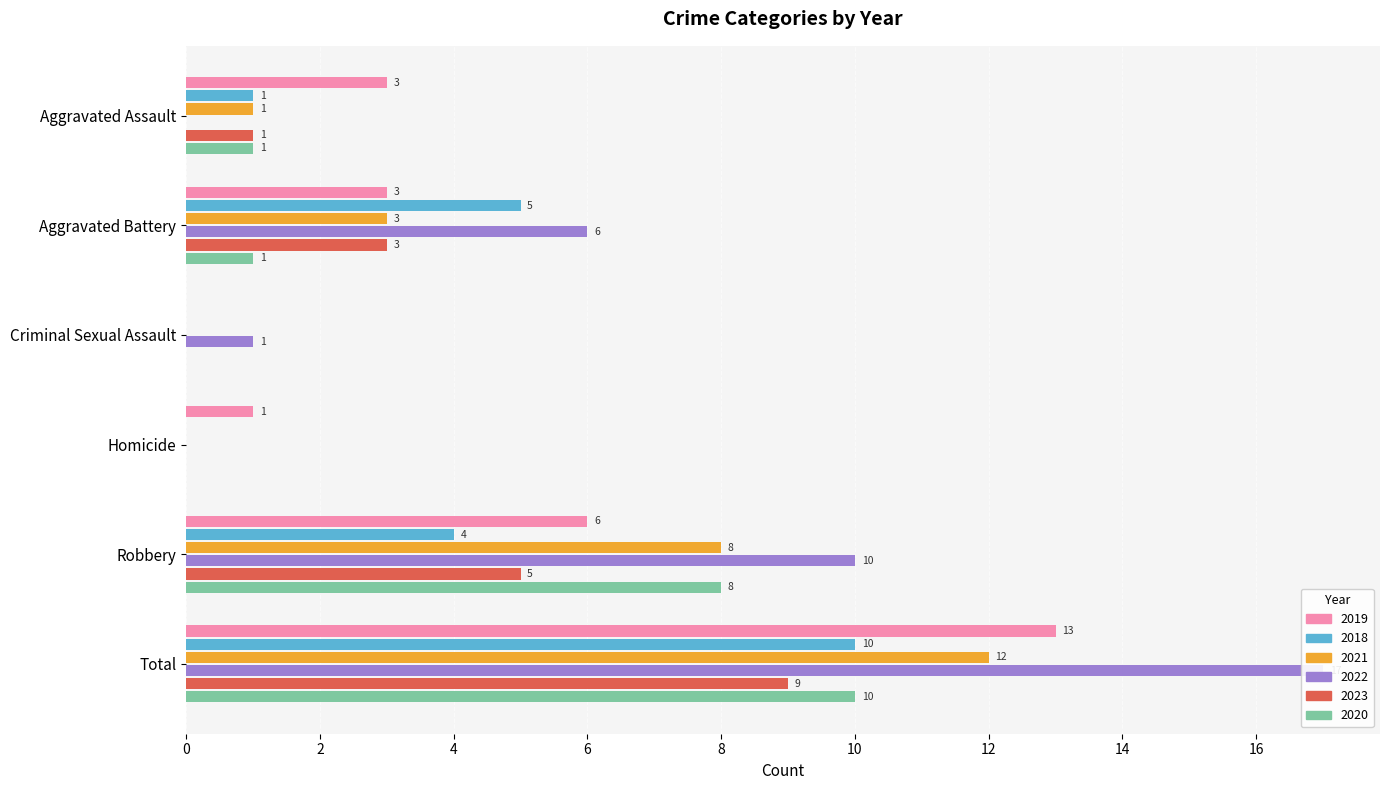

At how many categories does at least one series exceed 12?

1